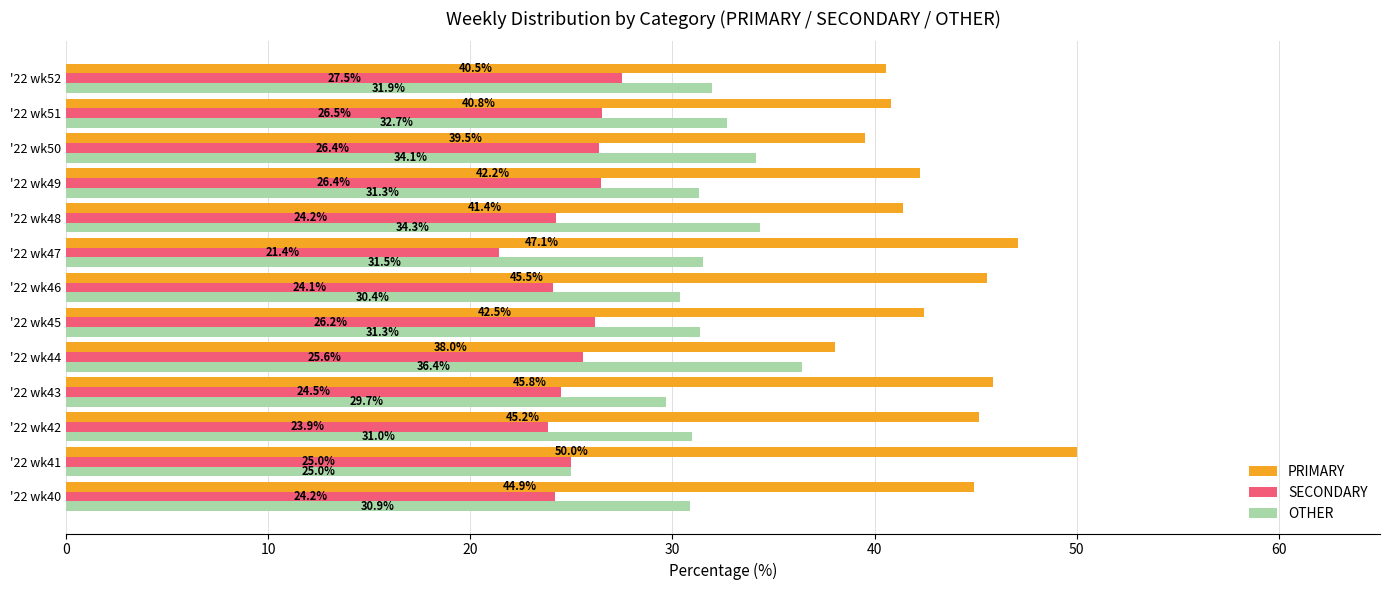

List the series in order of their peak value, lowest first.

SECONDARY, OTHER, PRIMARY